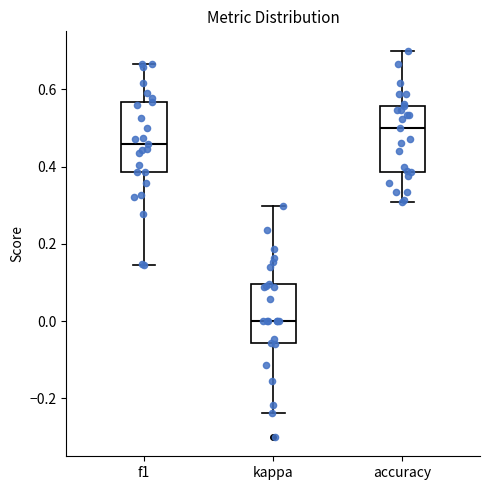

Reading left to right, read every box against the y-axis: the position of its median line, the range the box covers, and the ends of its whiskers. The values are not printed on the chart, so give them approximately, as read against the axis.

f1: median 0.46, box 0.38 to 0.56, whiskers 0.14 to 0.66
kappa: median 0.00, box -0.06 to 0.10, whiskers -0.24 to 0.30
accuracy: median 0.50, box 0.38 to 0.56, whiskers 0.30 to 0.70